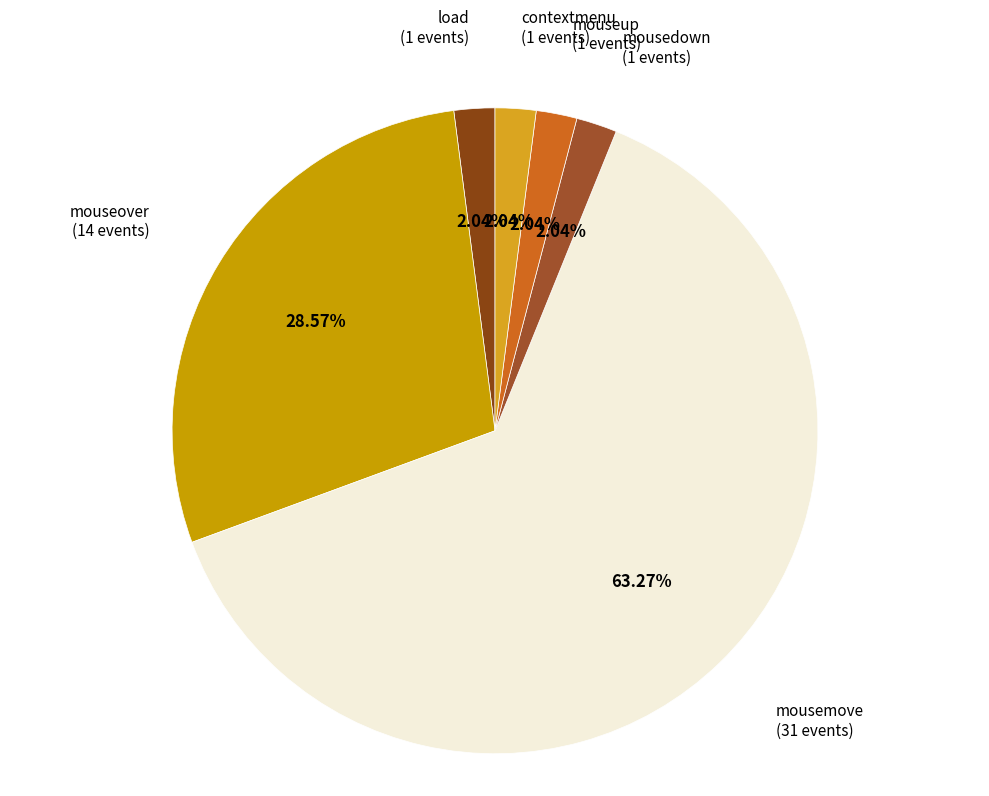

Is there a majority slice in this chart?

Yes